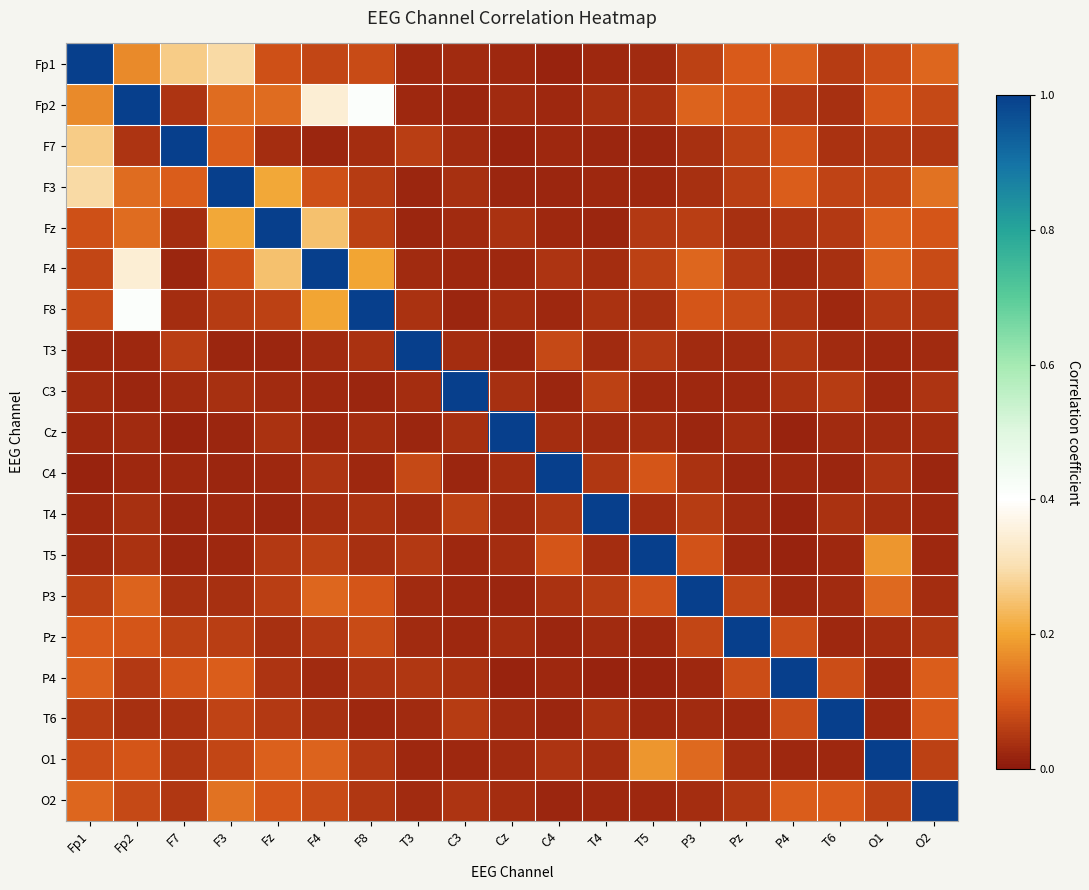

Rank the series by their maximum value, from lowest to highest.

Fp1, Fp2, F7, F3, Fz, F4, F8, T3, C3, Cz, C4, T4, T5, P3, Pz, P4, T6, O1, O2